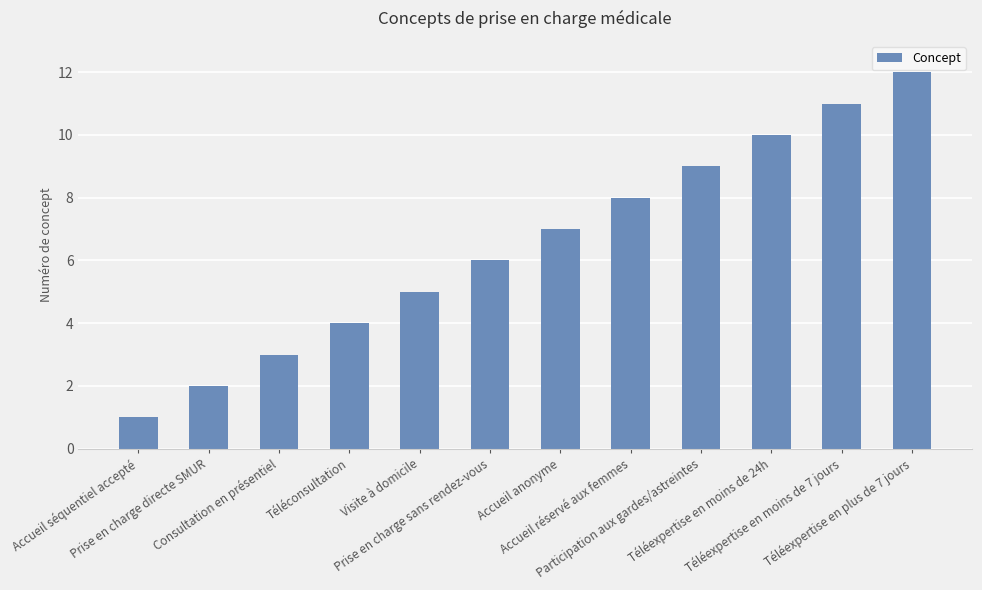

What is the change in value from Consultation en présentiel to Accueil anonyme?

+4